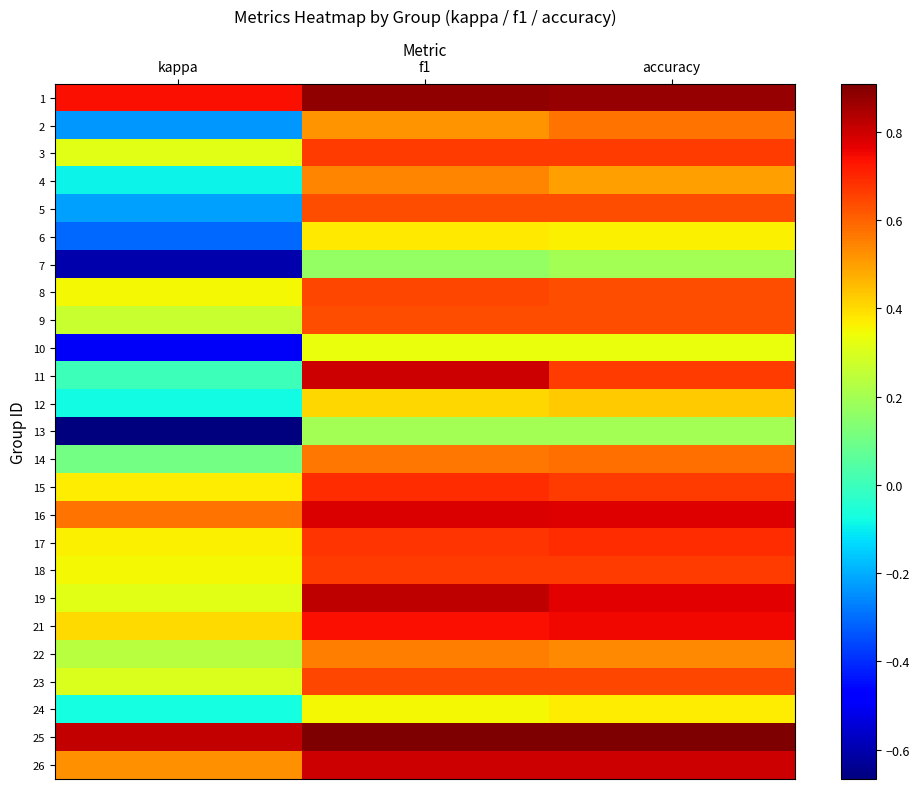

Reading right to left, what are all the values shown in this chart?

1: accuracy=0.9	f1=0.9	kappa=0.7
2: accuracy=0.6	f1=0.5	kappa=-0.2
3: accuracy=0.7	f1=0.7	kappa=0.3
4: accuracy=0.5	f1=0.5	kappa=-0.1
5: accuracy=0.6	f1=0.6	kappa=-0.2
6: accuracy=0.4	f1=0.4	kappa=-0.3
7: accuracy=0.2	f1=0.2	kappa=-0.6
8: accuracy=0.6	f1=0.6	kappa=0.4
9: accuracy=0.6	f1=0.6	kappa=0.3
10: accuracy=0.3	f1=0.3	kappa=-0.5
11: accuracy=0.7	f1=0.8	kappa=0.0
12: accuracy=0.4	f1=0.4	kappa=-0.1
13: accuracy=0.2	f1=0.2	kappa=-0.7
14: accuracy=0.6	f1=0.6	kappa=0.1
15: accuracy=0.7	f1=0.7	kappa=0.4
16: accuracy=0.8	f1=0.8	kappa=0.6
17: accuracy=0.7	f1=0.7	kappa=0.4
18: accuracy=0.7	f1=0.7	kappa=0.4
19: accuracy=0.8	f1=0.8	kappa=0.3
21: accuracy=0.8	f1=0.7	kappa=0.4
22: accuracy=0.5	f1=0.6	kappa=0.2
23: accuracy=0.6	f1=0.6	kappa=0.3
24: accuracy=0.4	f1=0.4	kappa=-0.1
25: accuracy=0.9	f1=0.9	kappa=0.8
26: accuracy=0.8	f1=0.8	kappa=0.5